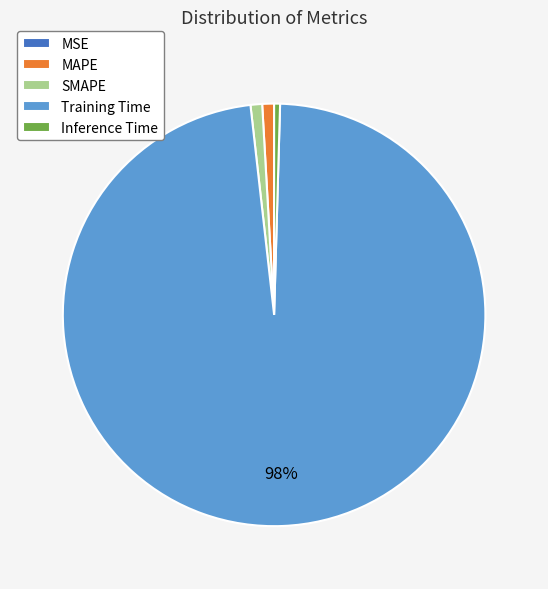

True or false: MAPE accounts for 11% of the total.

False